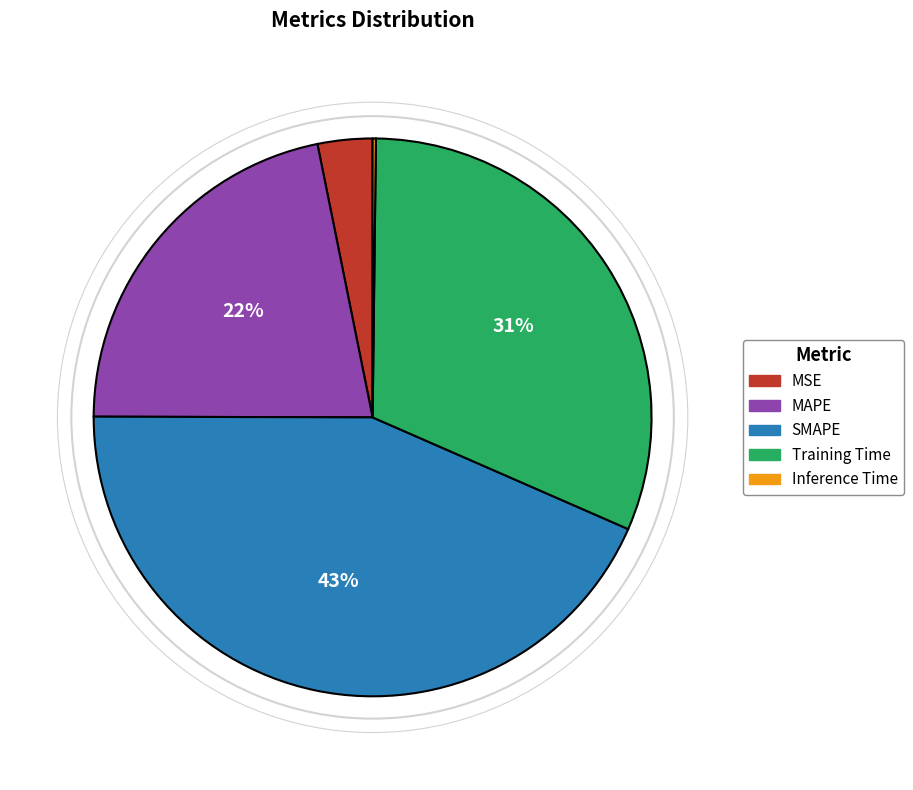

Is there any slice that represents more than half of the pie?

No